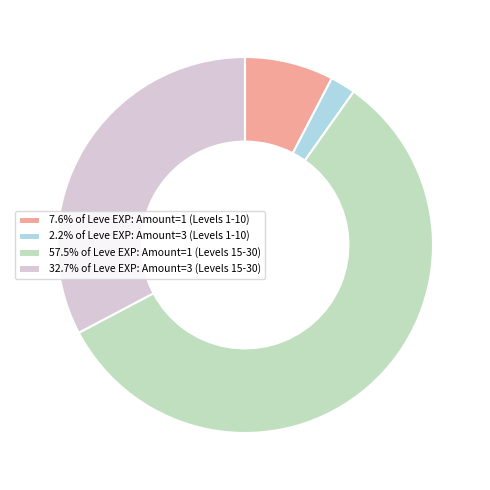

Does 57.5% of Leve EXP: Amount=1 (Levels 15-30) account for over 50% of the chart?

Yes